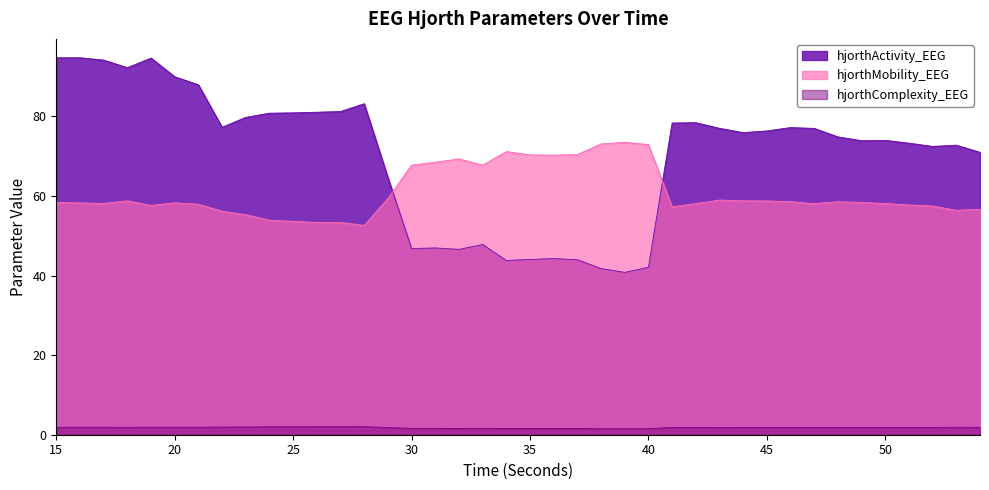

How many categories are shown in the chart?

40